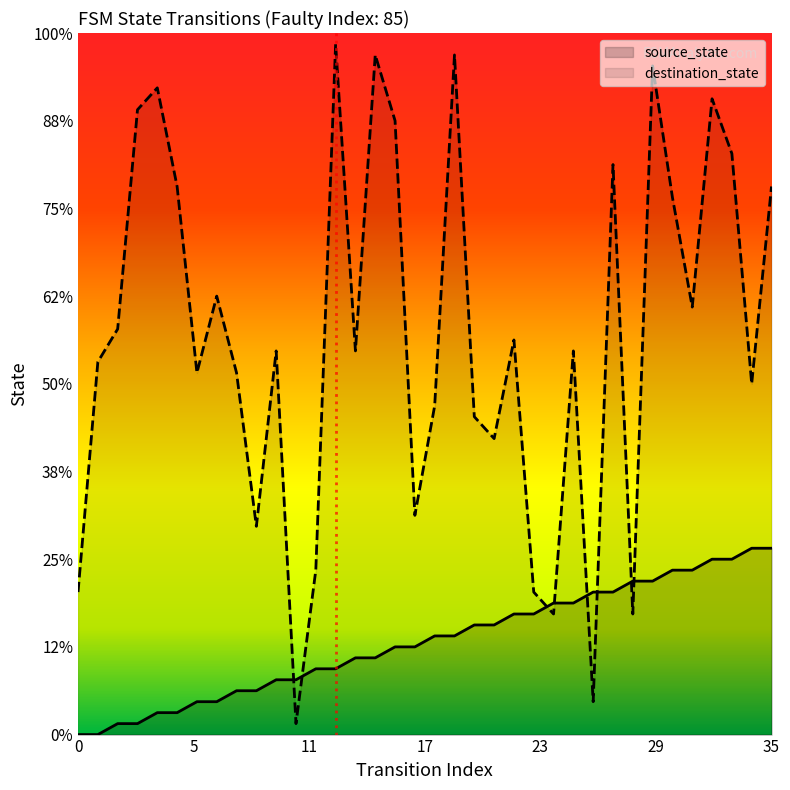

Which label corresponds to the largest value in the chart?

13